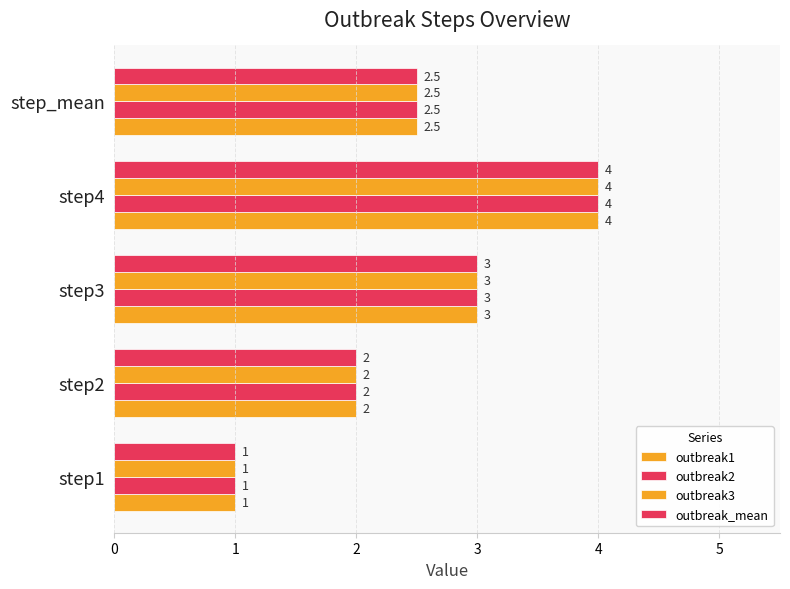

What is the minimum value shown in the chart?

1.0